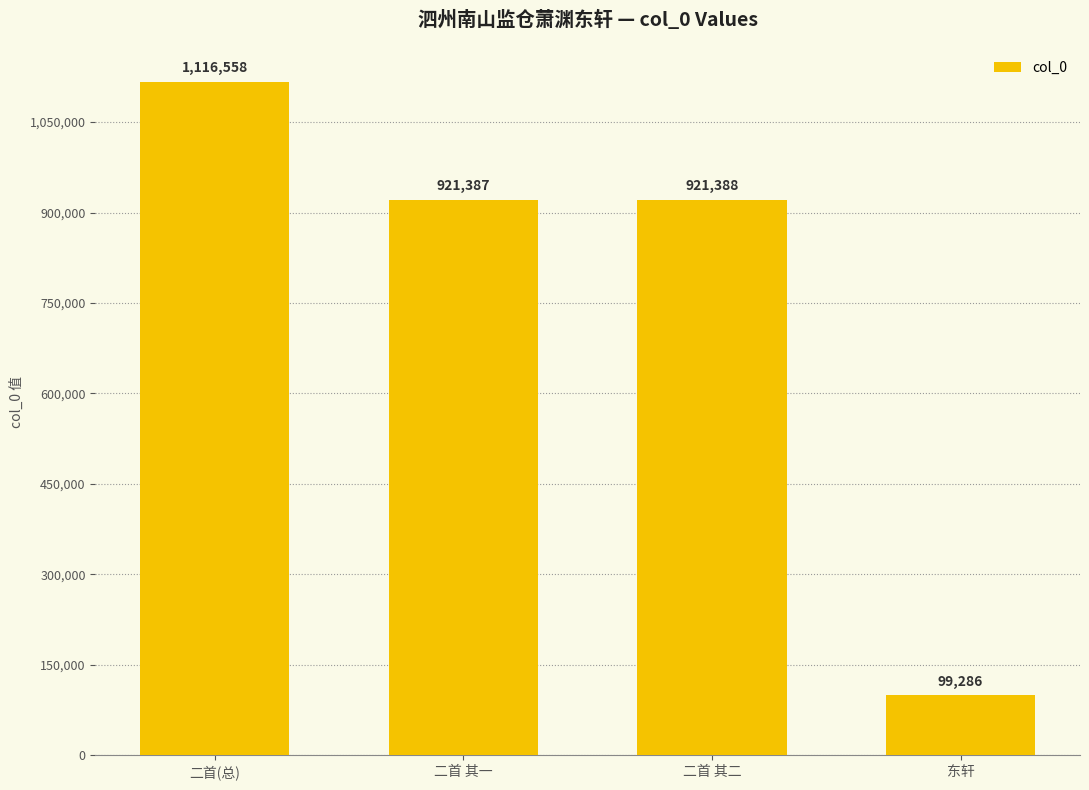

Are the bars horizontal?

No